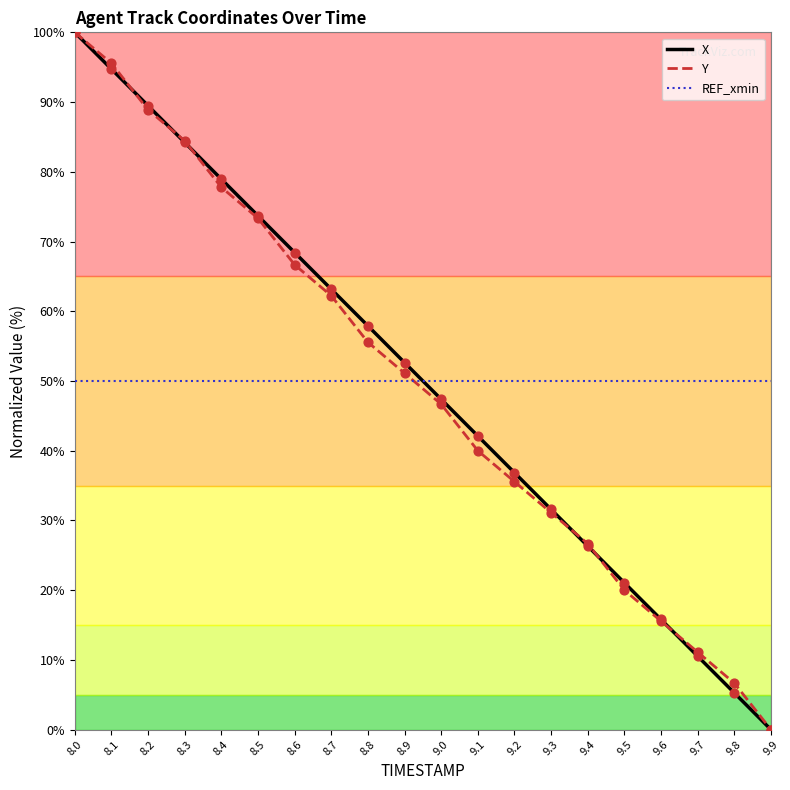

At which category is the sum across all series the highest?

8.0